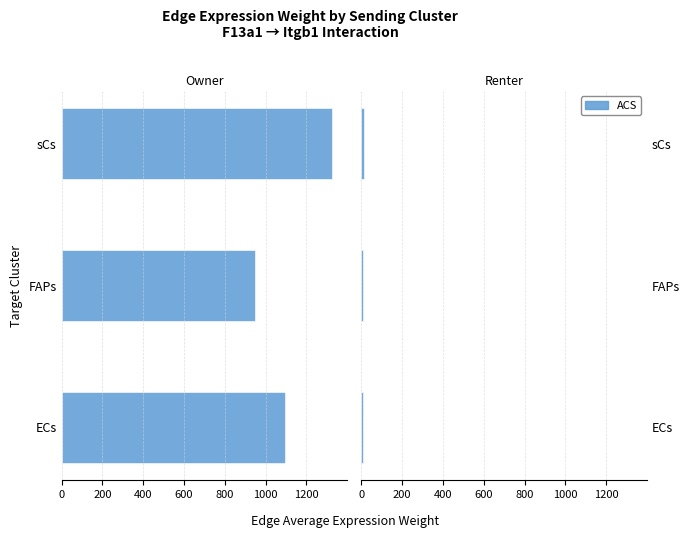

What is the minimum value shown in the chart?

7.7